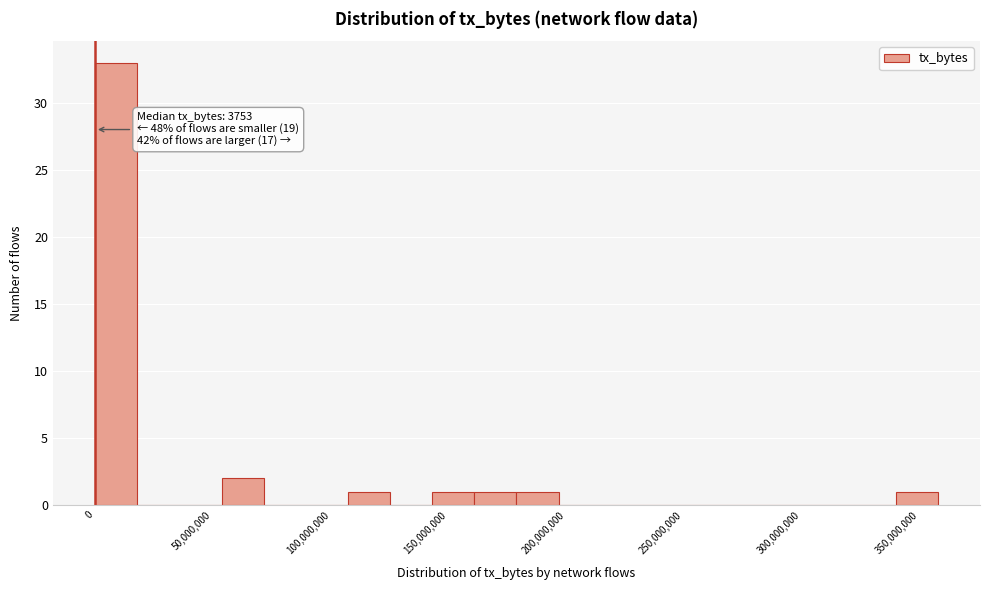

Around what value on the x-axis is the tallest bar? Give the approximate position of its centre, as read against the axis.

10000000